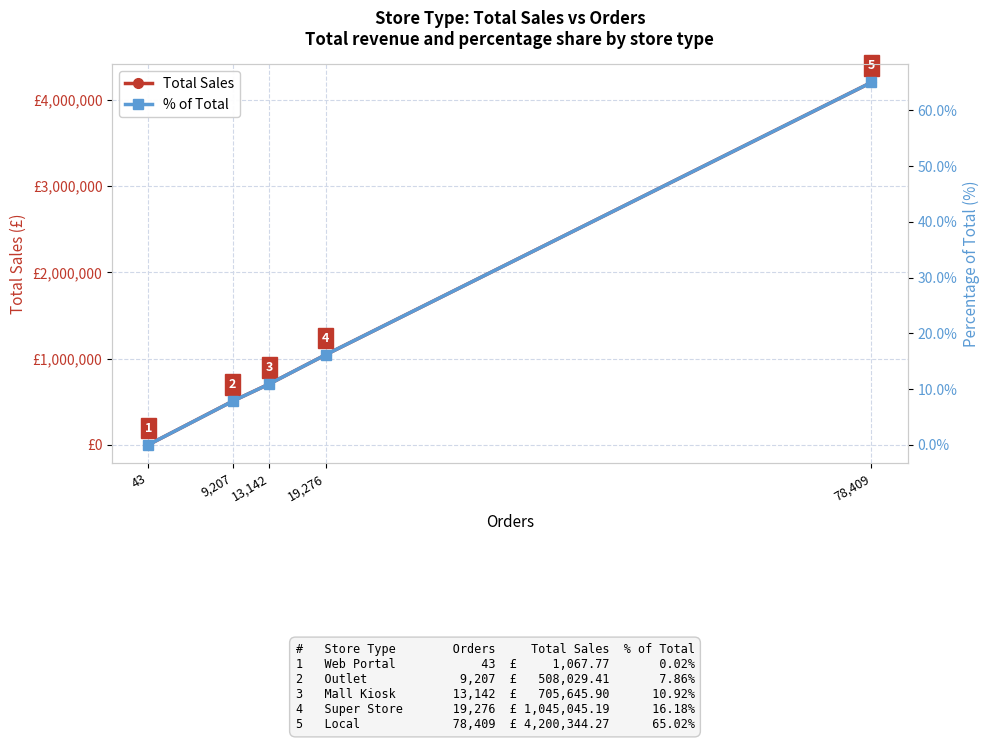

True or false: percentage_of_total has more than 1 interior local peaks.

False